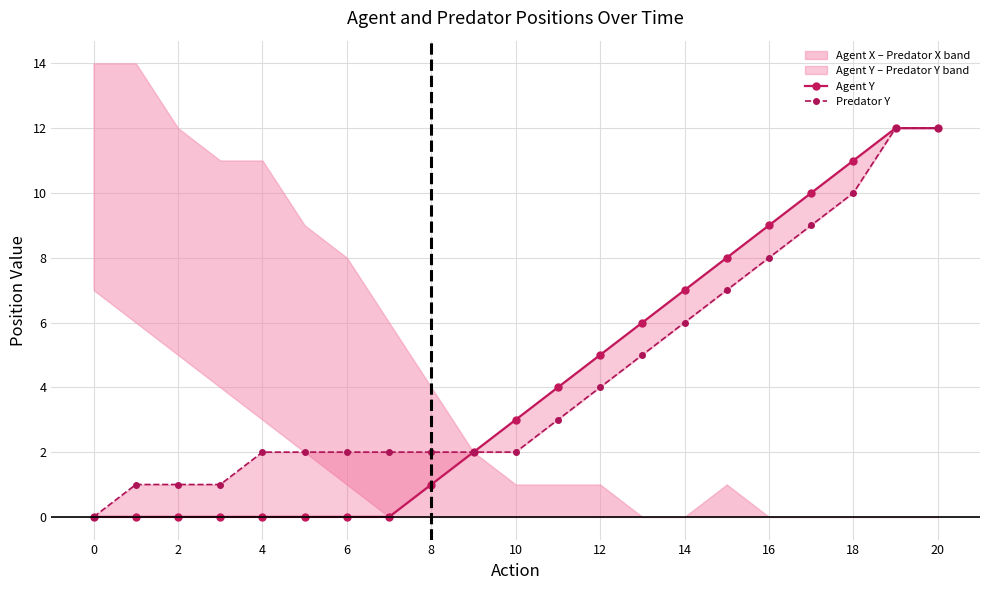

Which series has the widest spread of values?

Agent Y